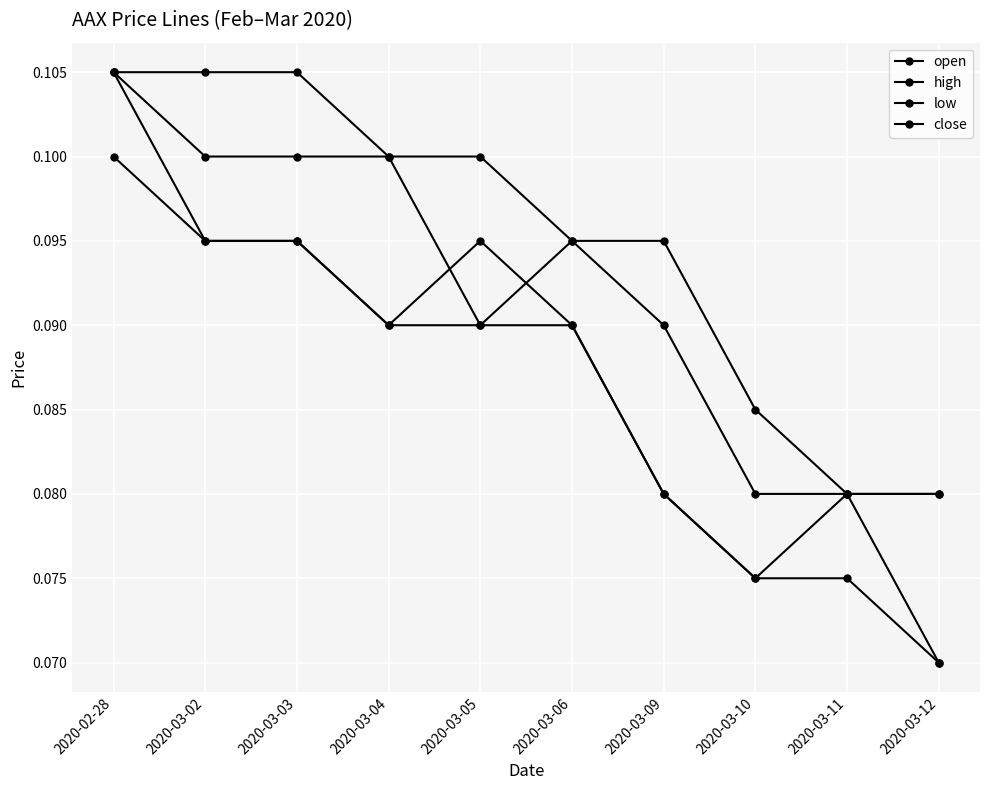

What position from the left is 2020-03-02?

2